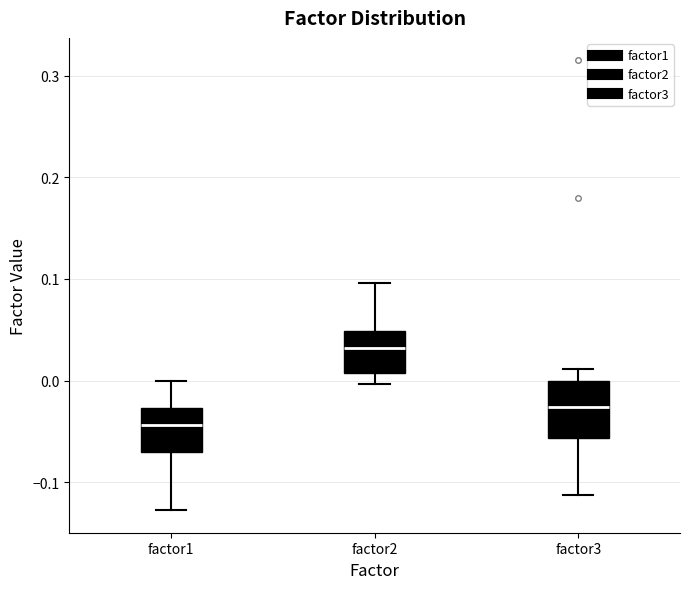

Where does the median line of the box for factor3 sit on the y-axis? The values are not printed on the chart, so give them approximately, as read against the axis.

-0.03